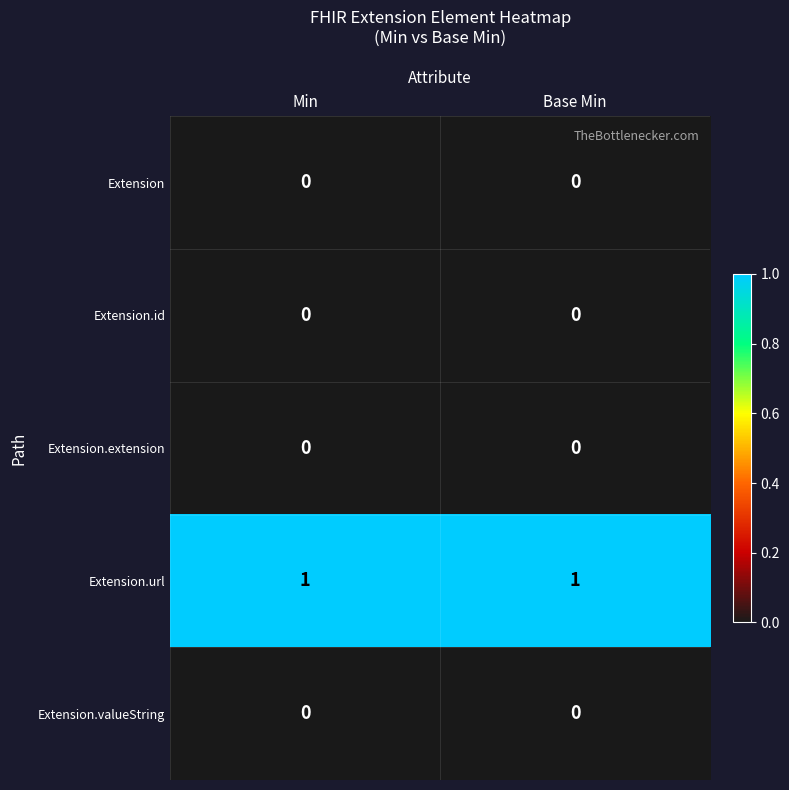

Is the value of Extension.url at Base Min greater than the value of Extension.id at Base Min?

Yes